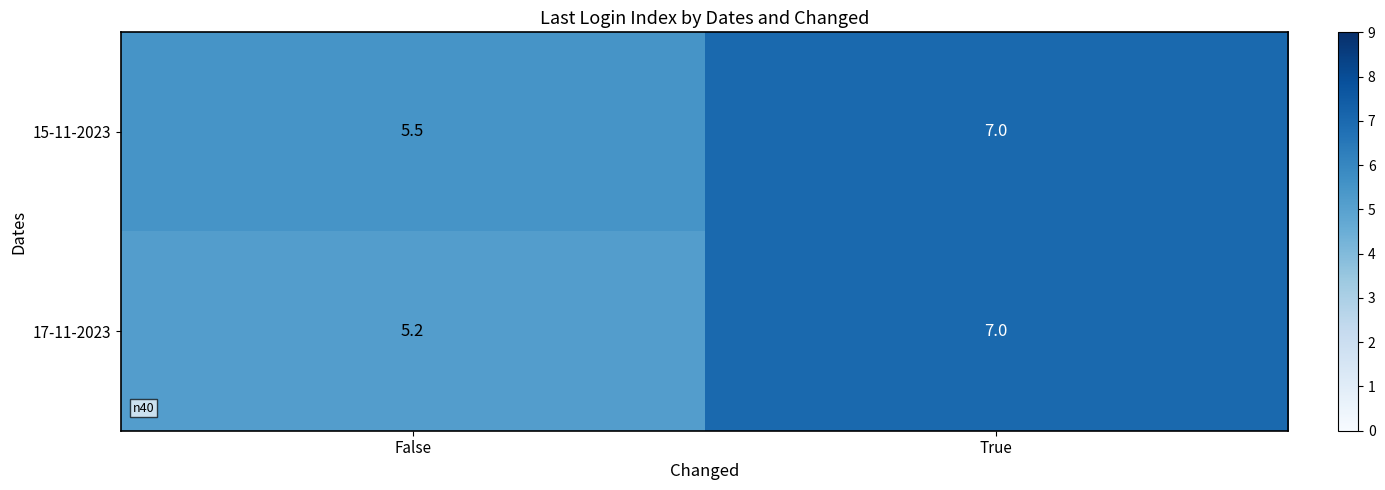

Where is 15-11-2023 nearest to the value 6?

False